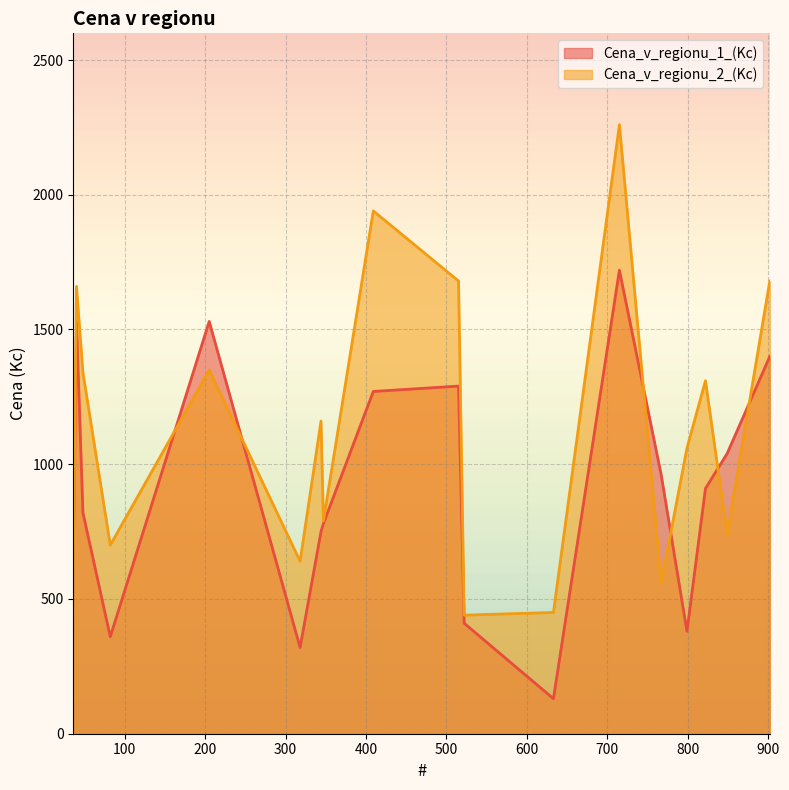

Reading left to right, transcribe all the data shown in this chart.

Cena_v_regionu_1_(Kc): 650	1530	820	360	1530	320	750	780	1270	1290	410	130	1720	960	380	910	1040	1400
Cena_v_regionu_2_(Kc): 620	1660	1340	700	1350	640	1160	790	1940	1680	440	450	2260	560	1060	1310	740	1680